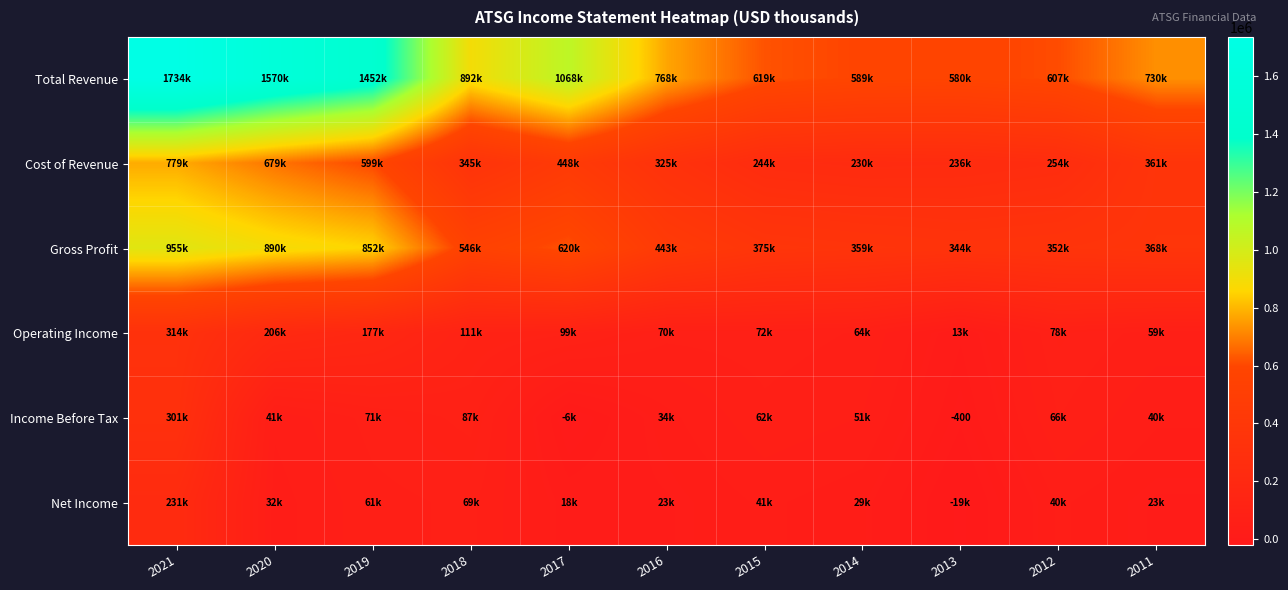

What is the spread (max minus min) of values at 2017?

1074700